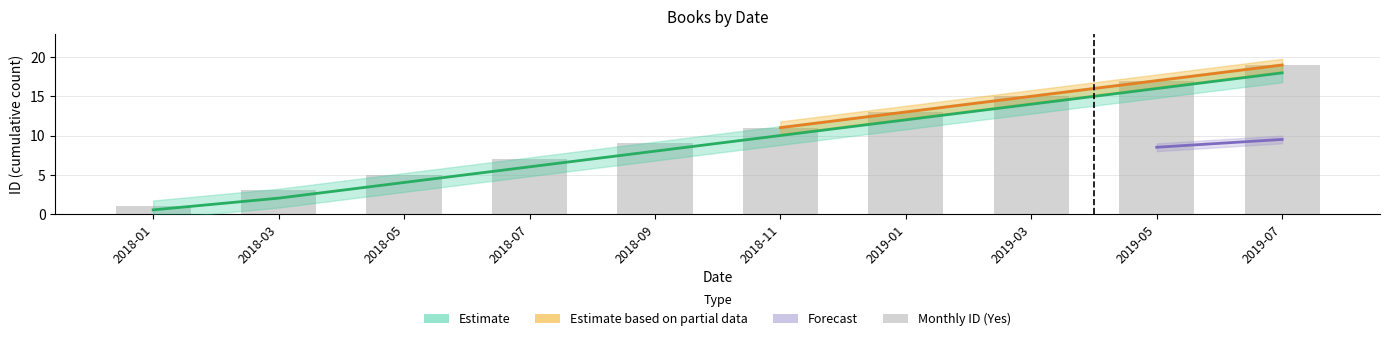

Does the chart contain stacked bars?

No